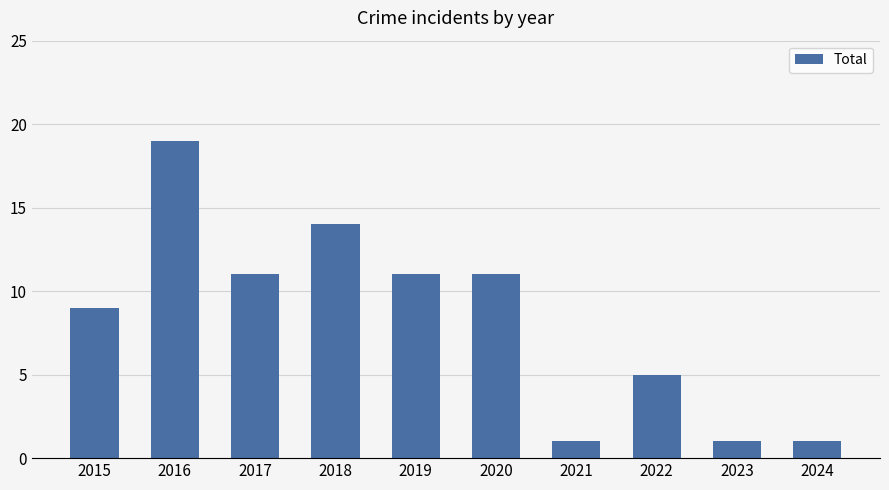

What is the greatest value displayed?

19